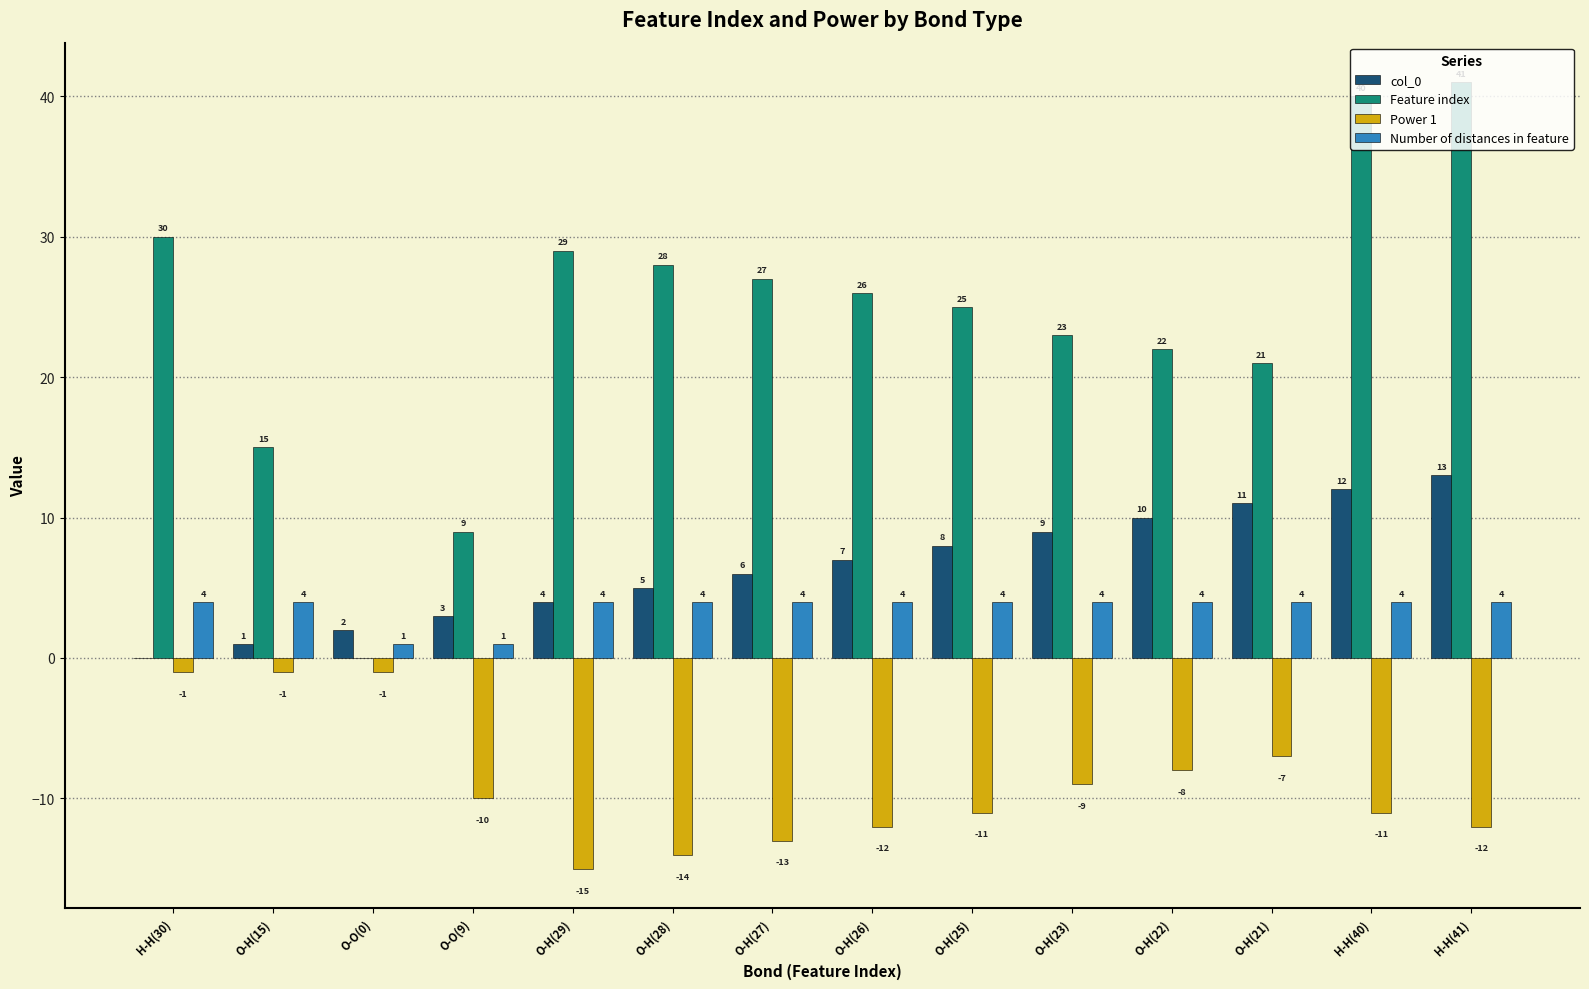

At which label does Feature index first exceed 26?

H-H(30)